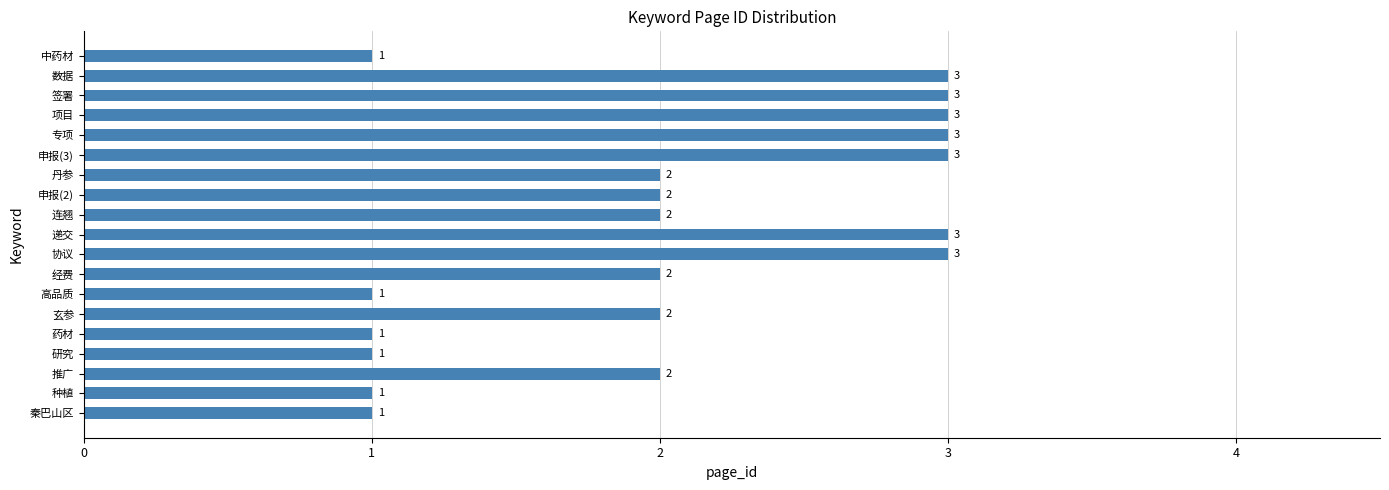

The value at 项目 is 3. True or false?

True